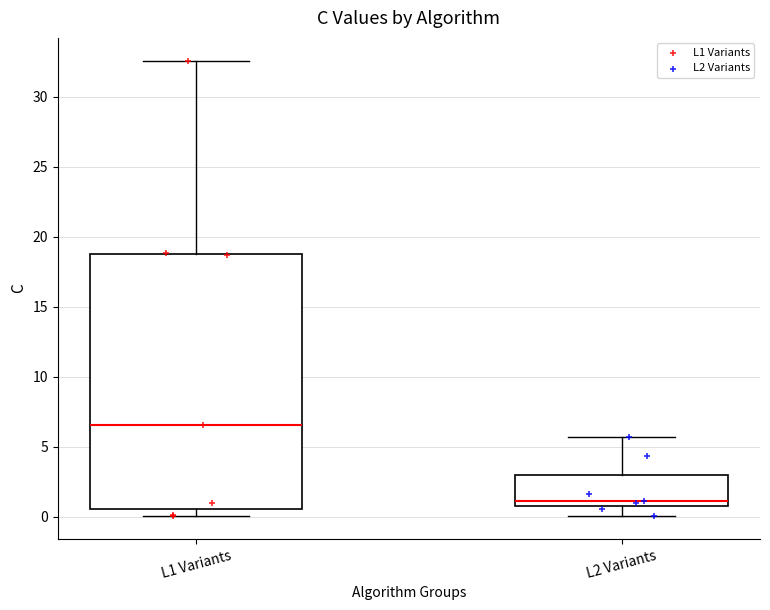

Comparing the boxes themselves (not the whiskers), which one is the tallest?

L1 Variants